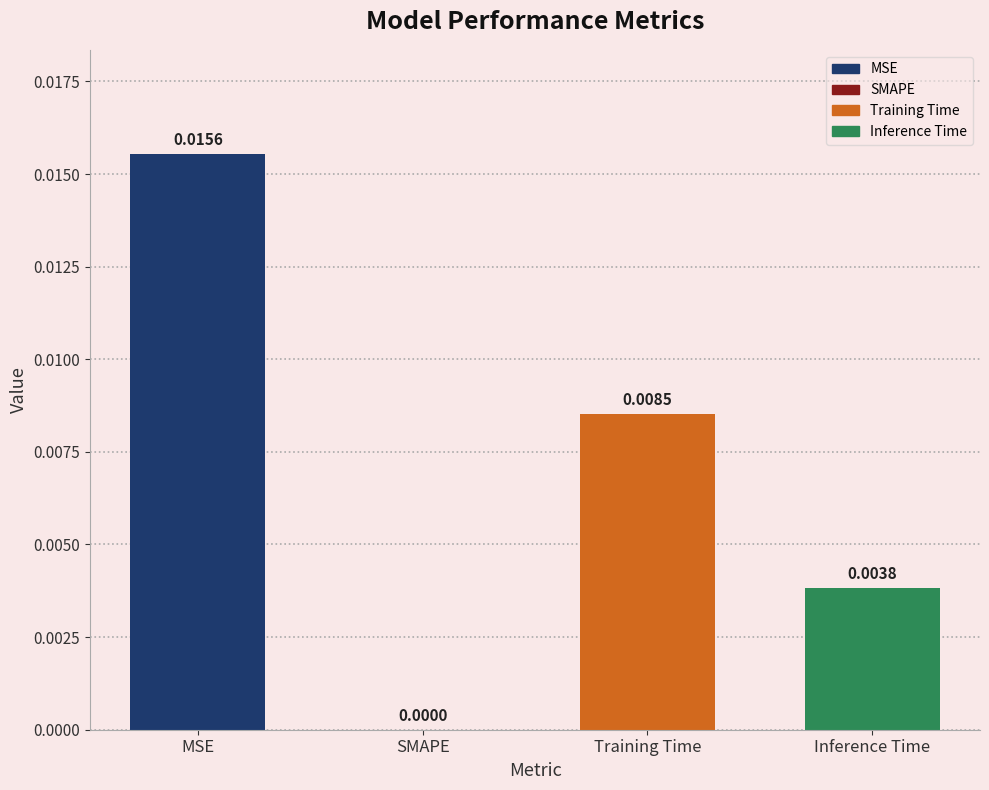

At which label is the value closest to 0?

SMAPE